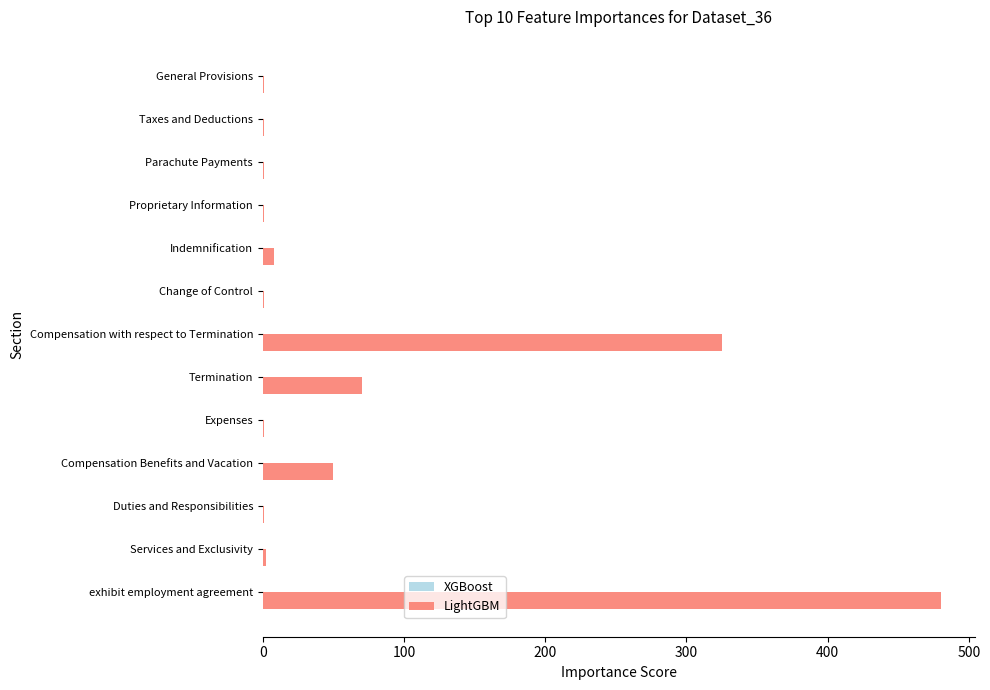

Which has a higher value, Compensation with respect to Termination or Compensation Benefits and Vacation?

Compensation with respect to Termination